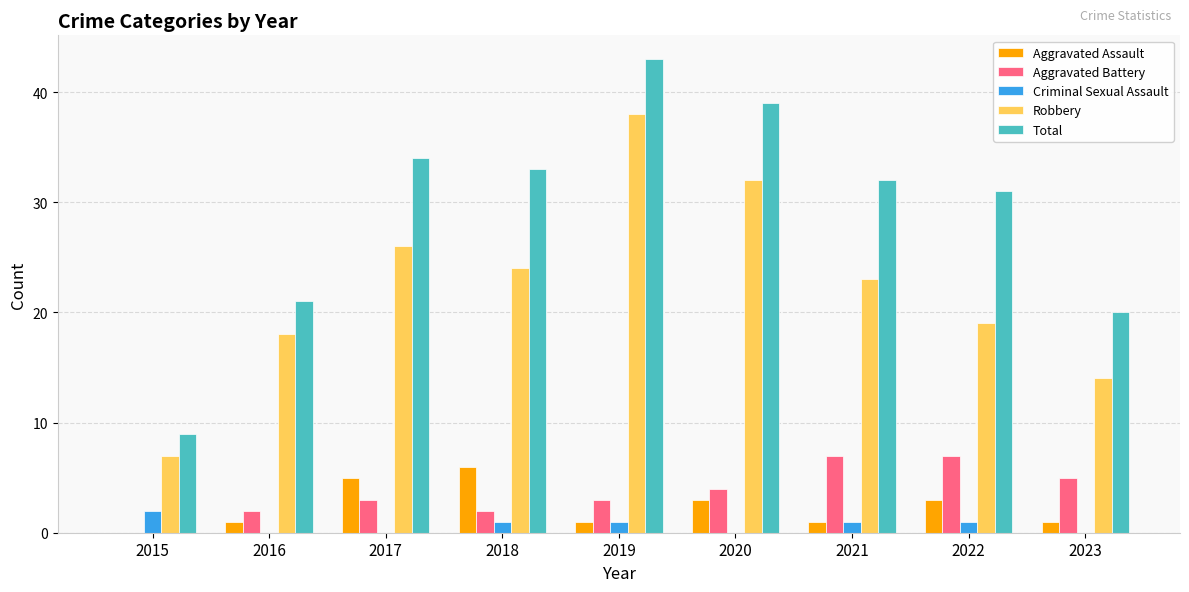

Is the value of Aggravated Assault at 2019 greater than the value of Criminal Sexual Assault at 2020?

Yes